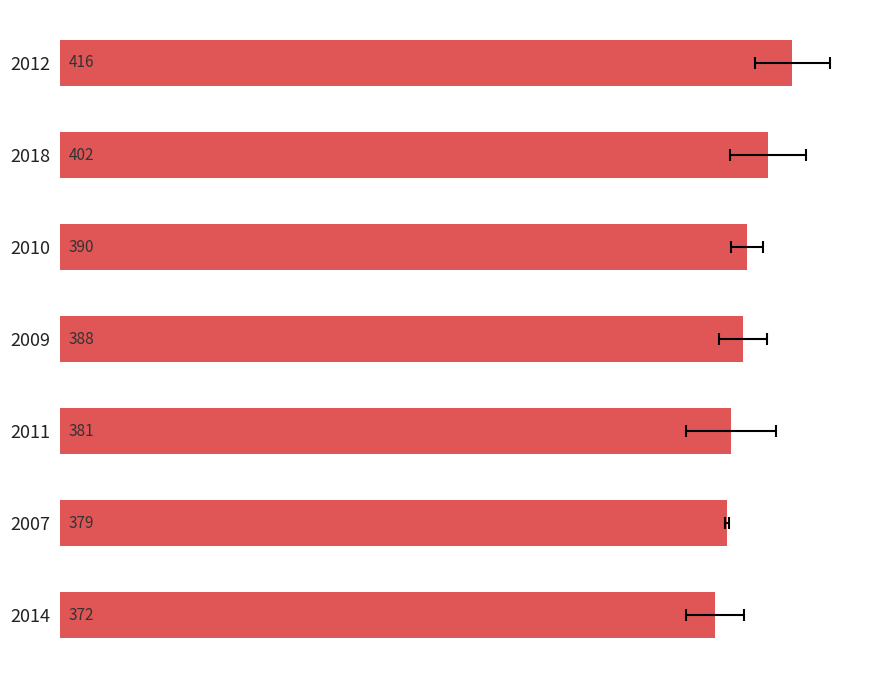

Count the number of values greater than 388.

3